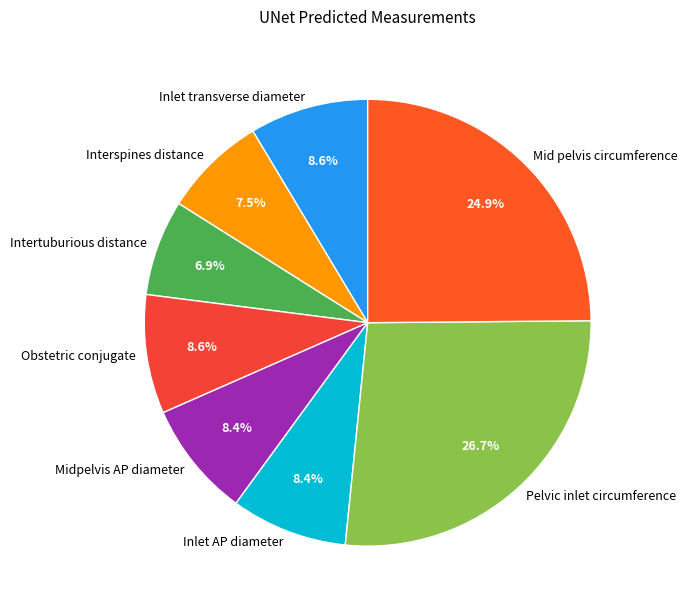

The Pelvic inlet circumference slice represents 27% of the pie. True or false?

True